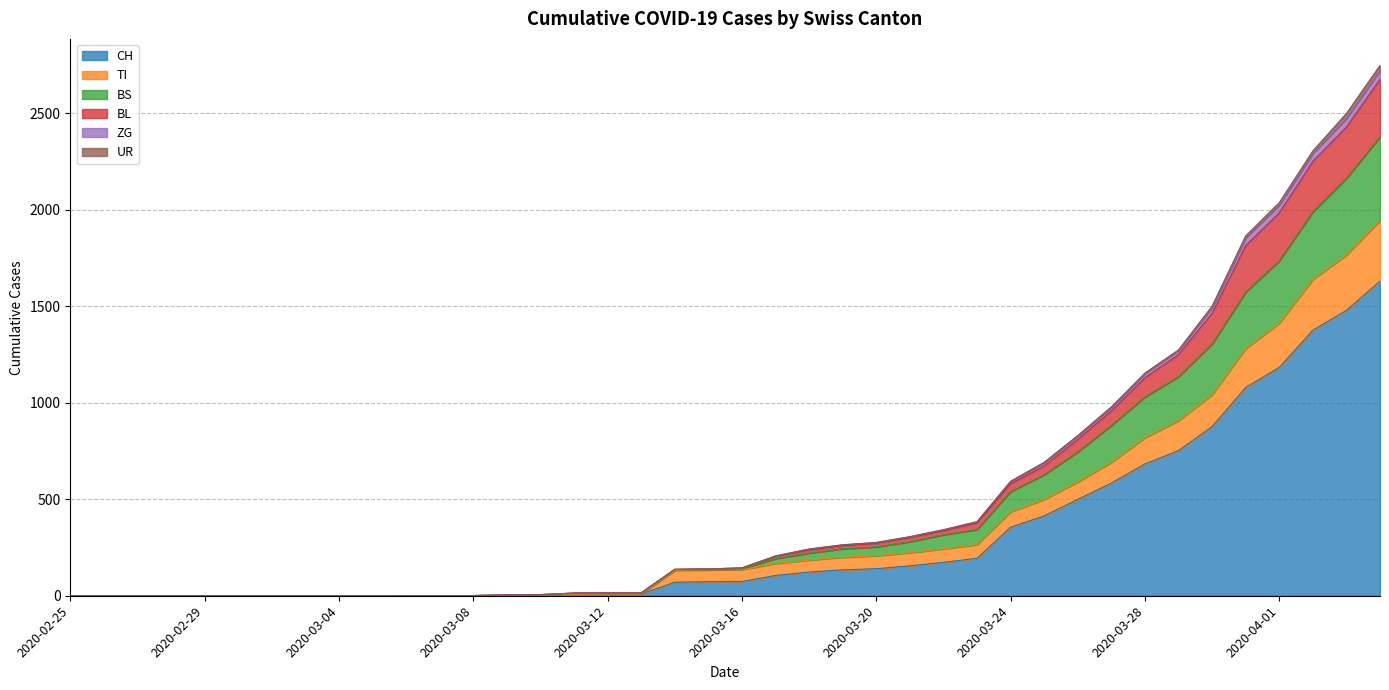

True or false: CH and ZG intersect in this chart.

False